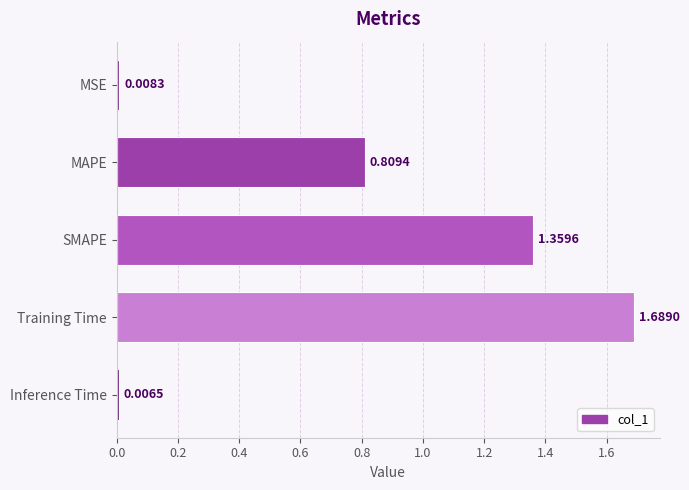

At which category does the chart reach its peak across all series?

Training Time